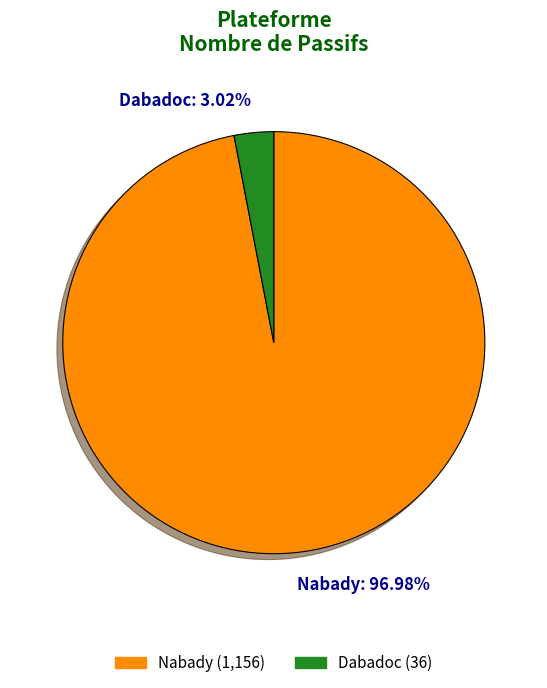

How many segments does this pie chart have?

2